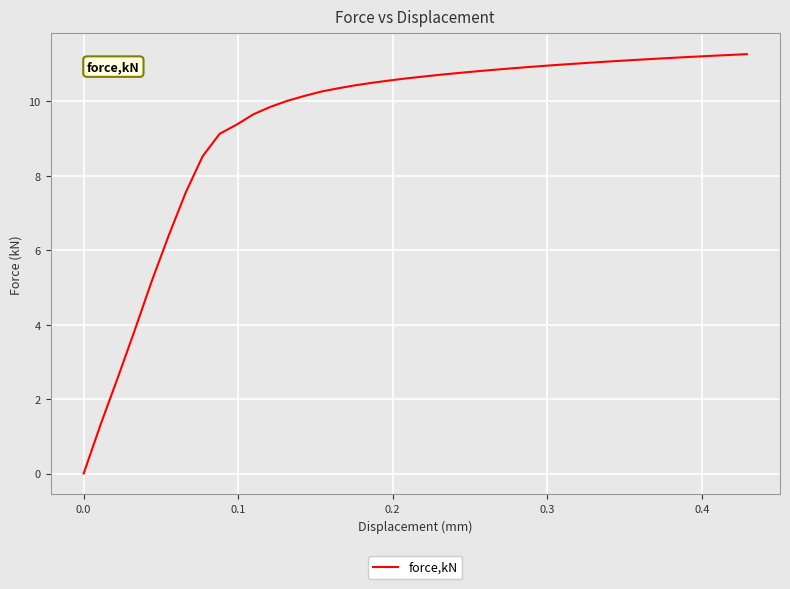

Is this an area chart (filled region under the line)?

No